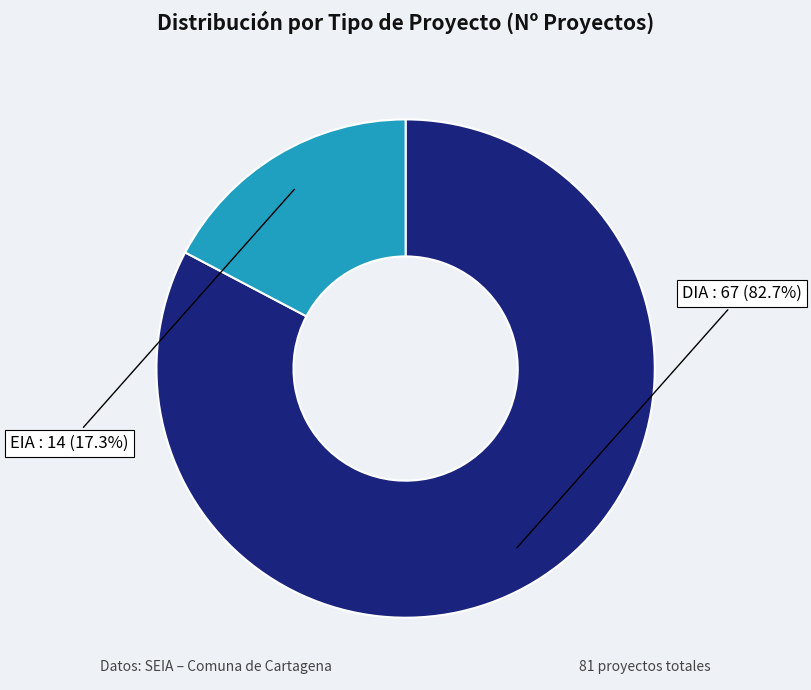

How much of the chart is everything except DIA?

17.3%